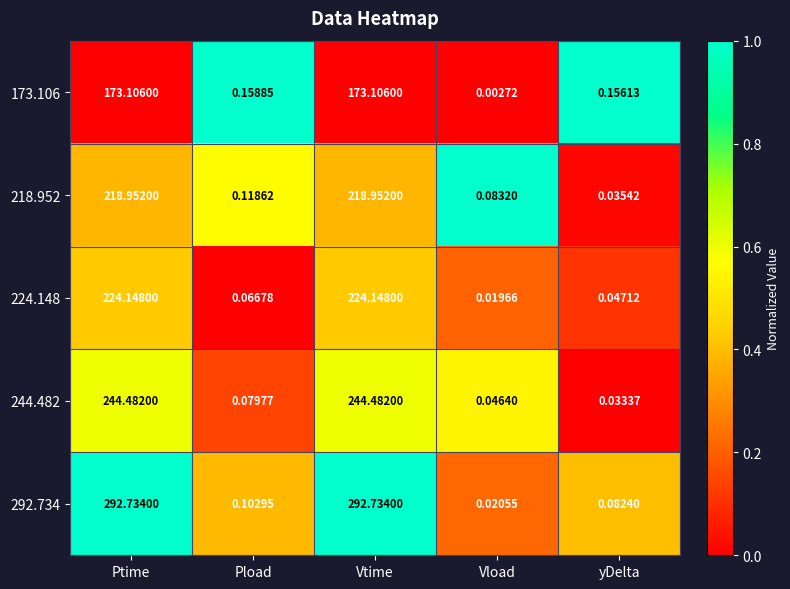

Is the value of 224.148 at Vtime greater than the value of 292.734 at Vtime?

No